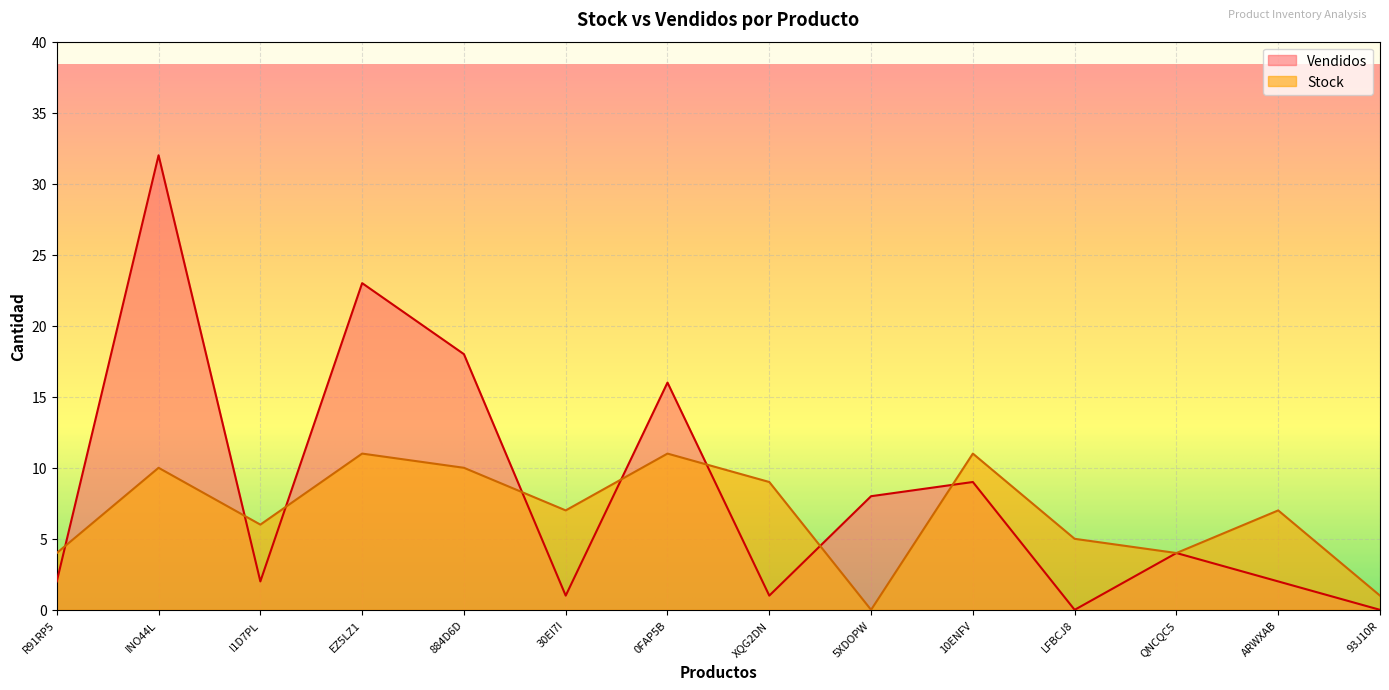

How many values in the Vendidos series are below 4?

7